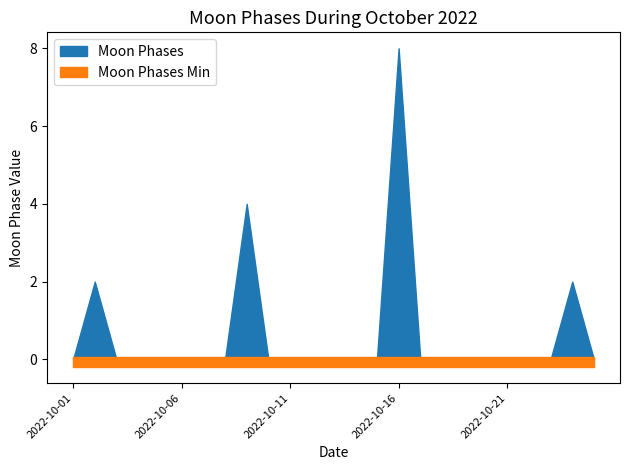

List the labels in order of Moon Phases Min value, smallest first.

2022-10-01, 2022-10-02, 2022-10-03, 2022-10-04, 2022-10-05, 2022-10-06, 2022-10-07, 2022-10-08, 2022-10-09, 2022-10-10, 2022-10-11, 2022-10-12, 2022-10-13, 2022-10-14, 2022-10-15, 2022-10-16, 2022-10-17, 2022-10-18, 2022-10-19, 2022-10-20, 2022-10-21, 2022-10-22, 2022-10-23, 2022-10-24, 2022-10-25